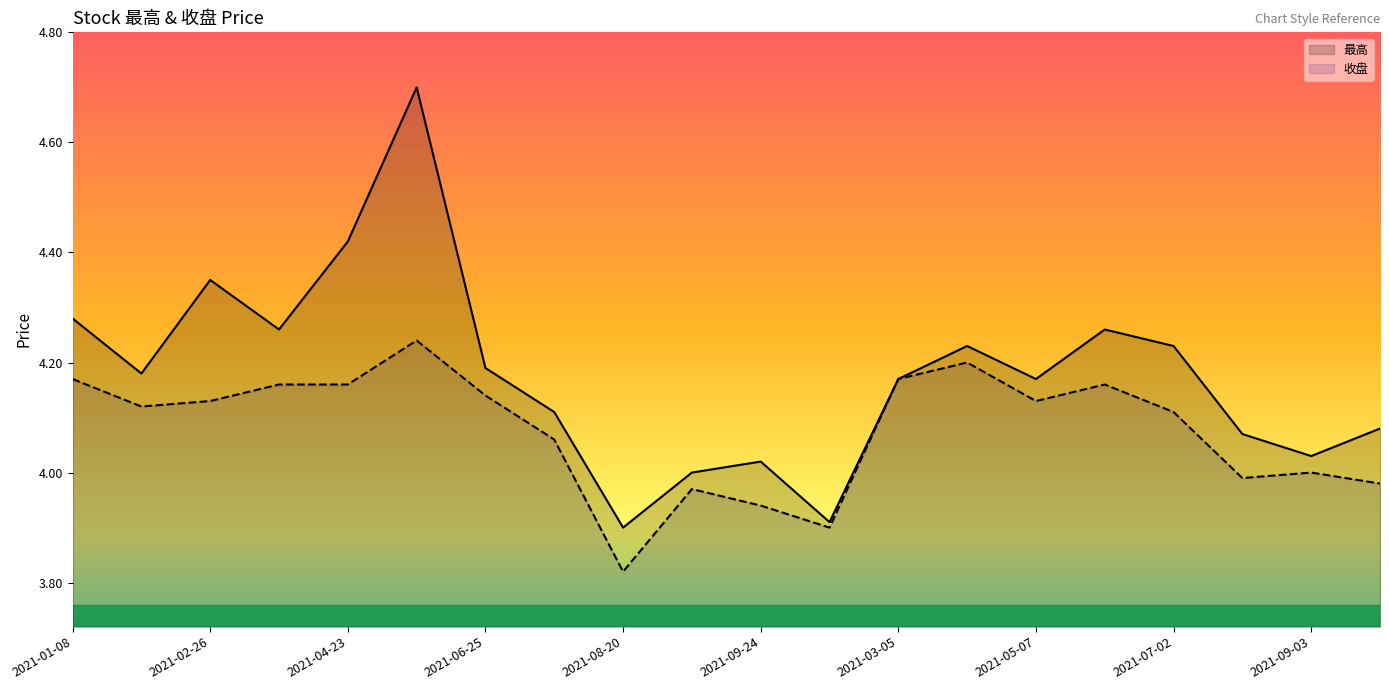

What is the label of the 1st point from the left?

2021-01-08